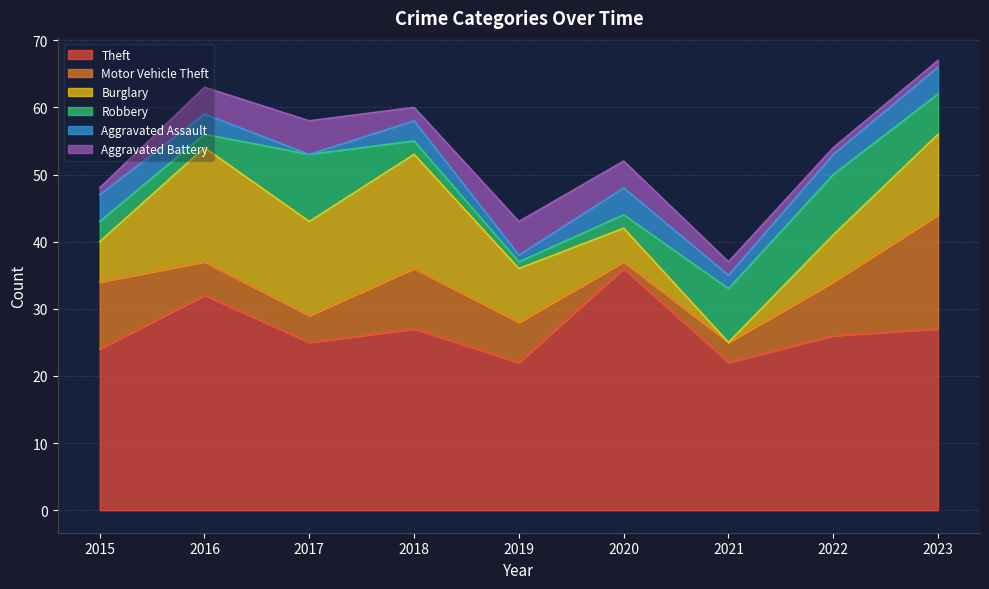

What is the difference between the highest and lowest values at 2017?

25